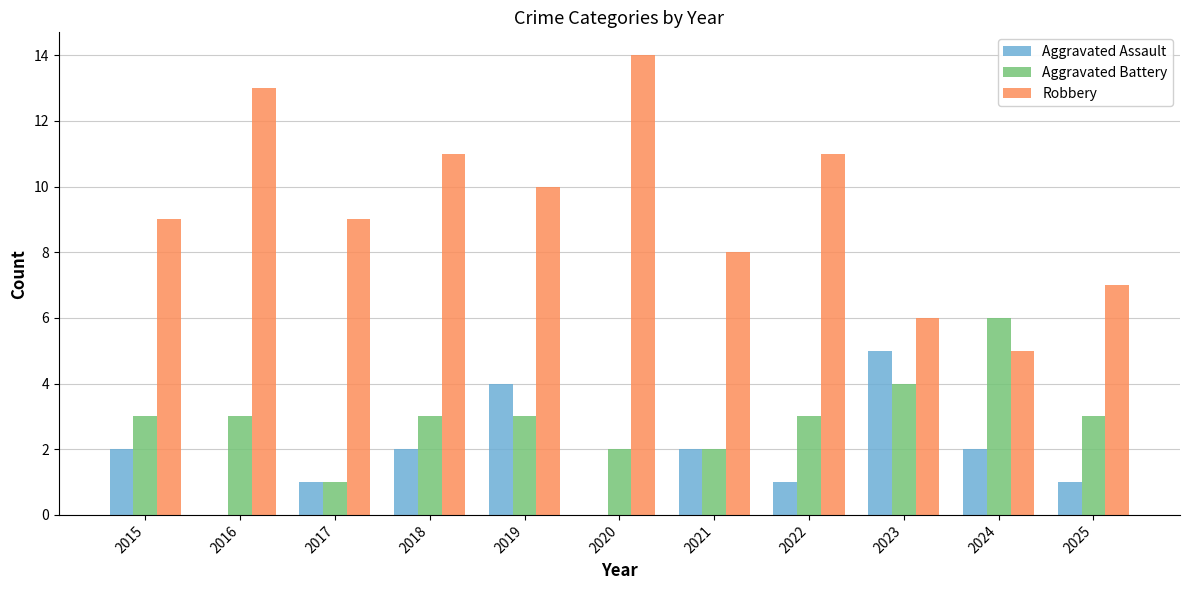

What is the total value across all series at 2017?

11